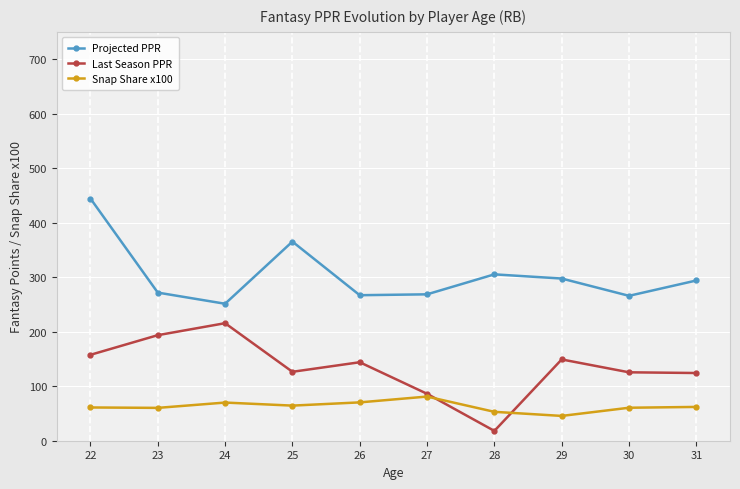

At how many categories does at least one series exceed 105?

10